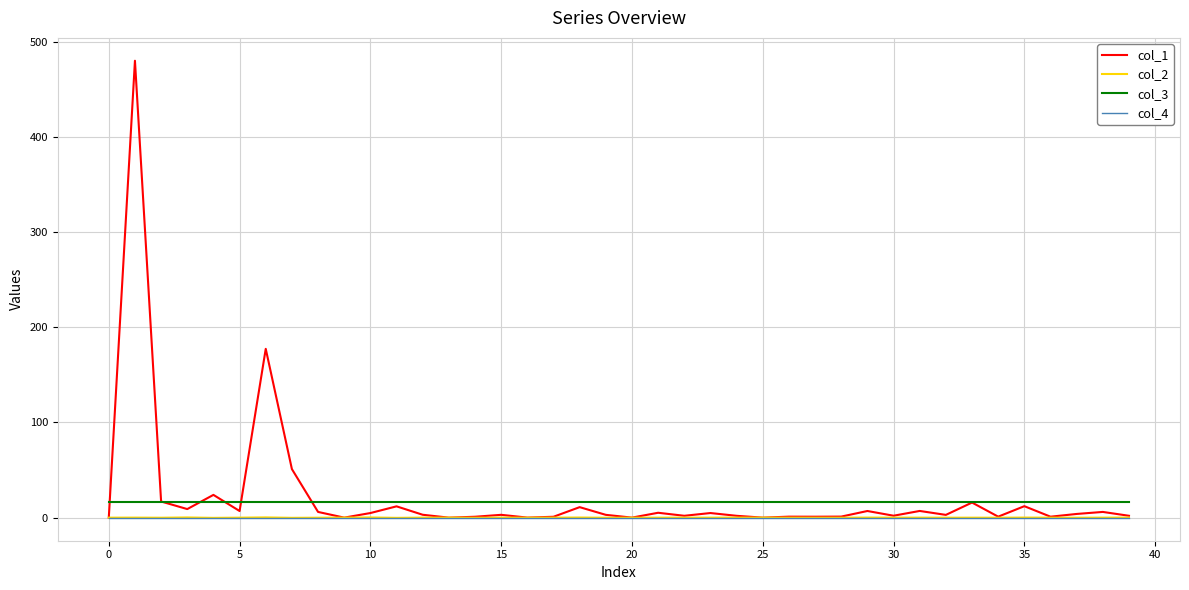

True or false: col_3 and col_2 cross at least once.

False